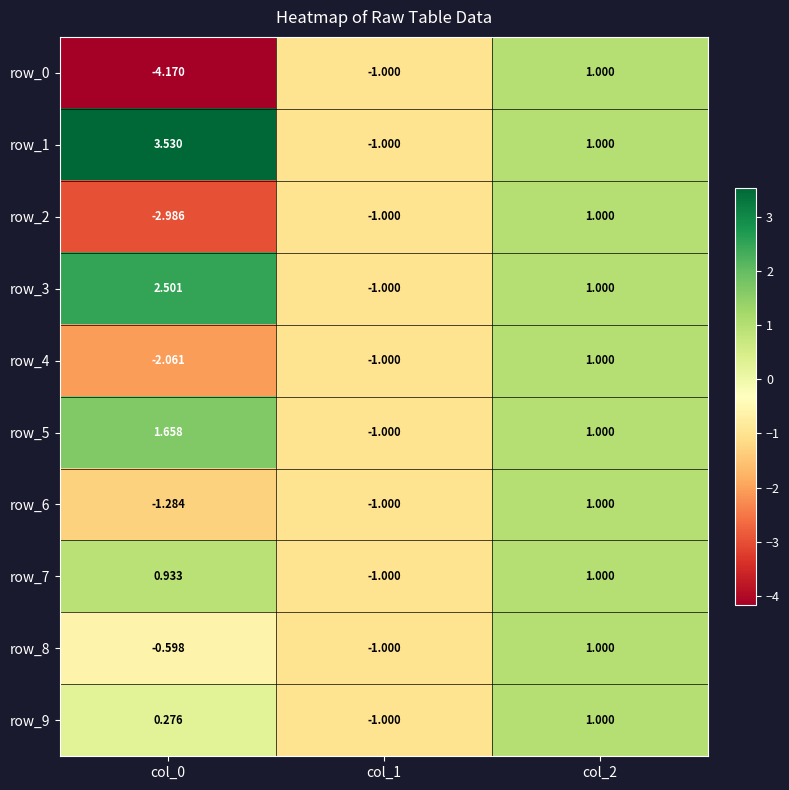

How many row_6 values are between -1 and 1?

2